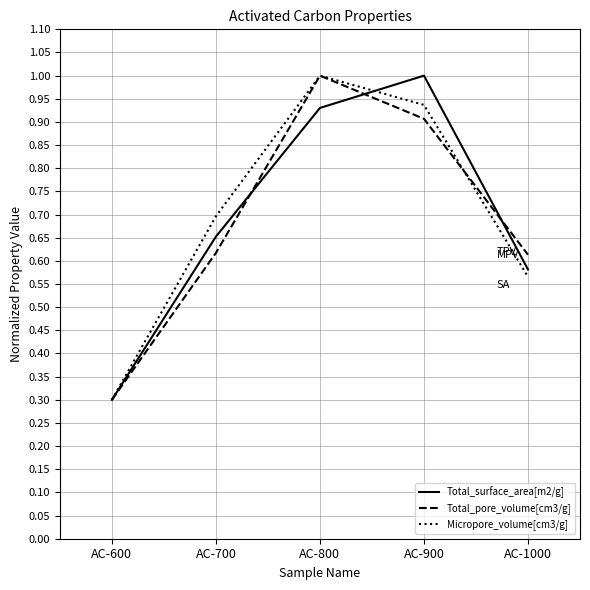

List the labels in order of Micropore_volume[cm3/g] value, largest first.

AC-800, AC-900, AC-700, AC-1000, AC-600